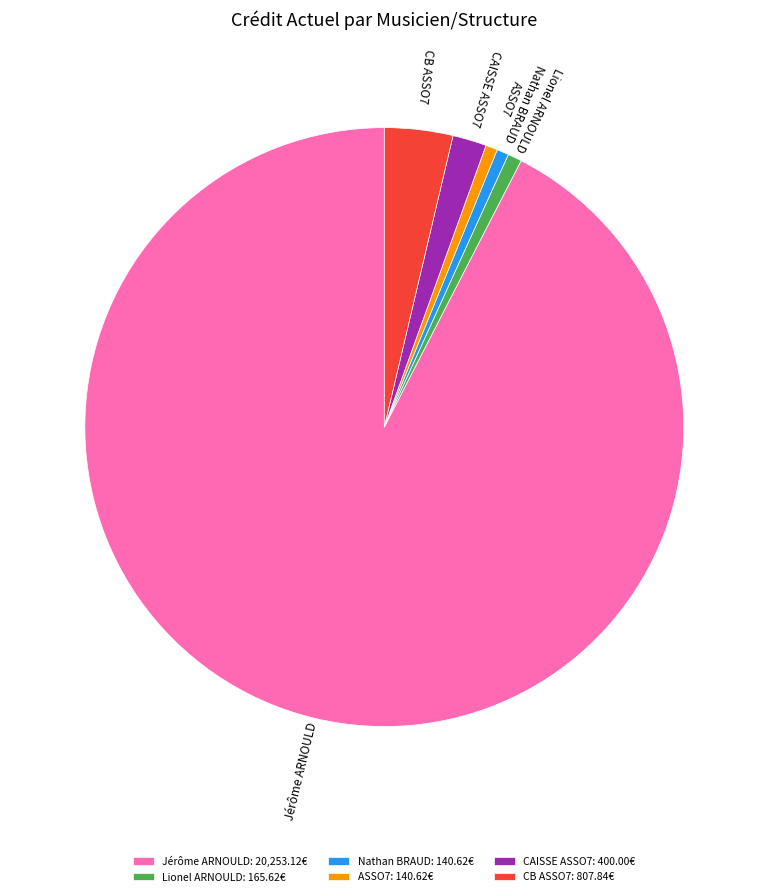

The ASSO7 slice represents 1% of the pie. True or false?

True